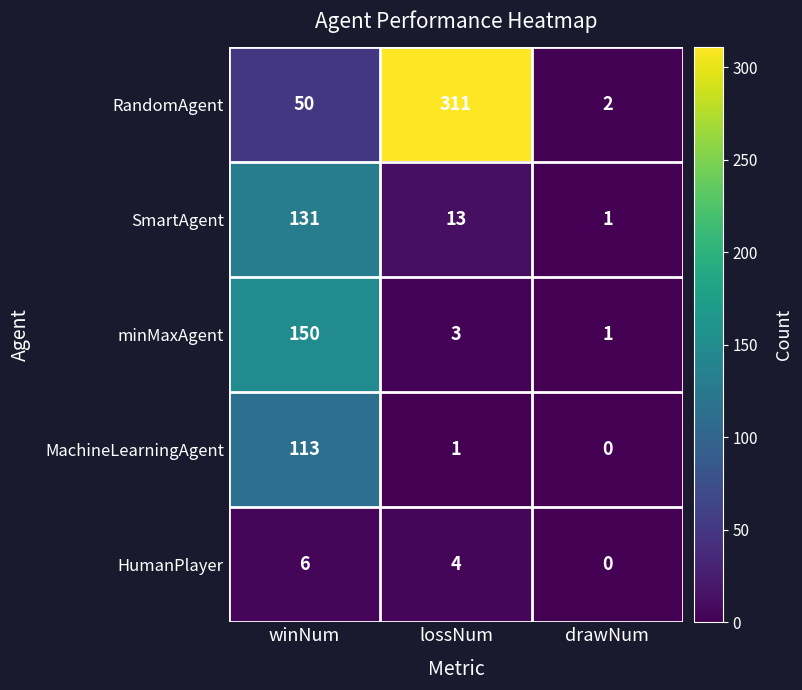

What is the difference between the RandomAgent values at drawNum and lossNum?

309